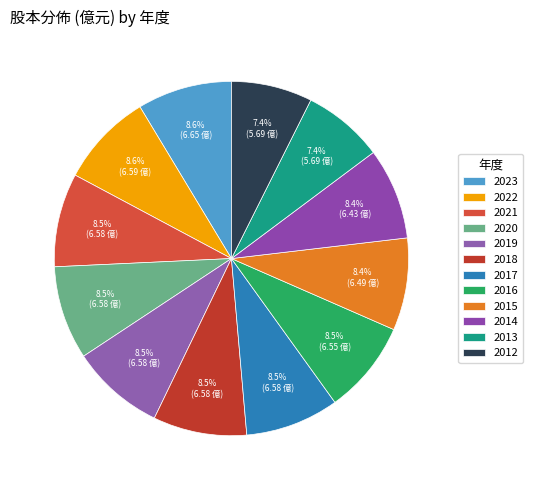

Is there any slice that represents more than half of the pie?

No